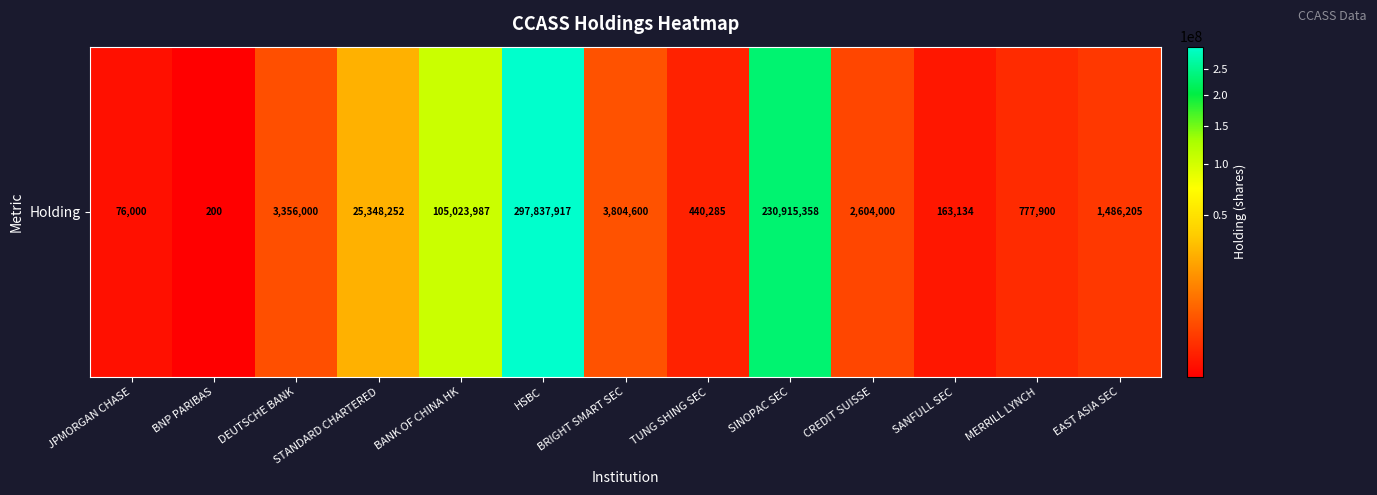

Reading left to right, list all the values displayed in this chart.

76000	200	3356000	25348252	105023987	297837917	3804600	440285	230915358	2604000	163134	777900	1486205